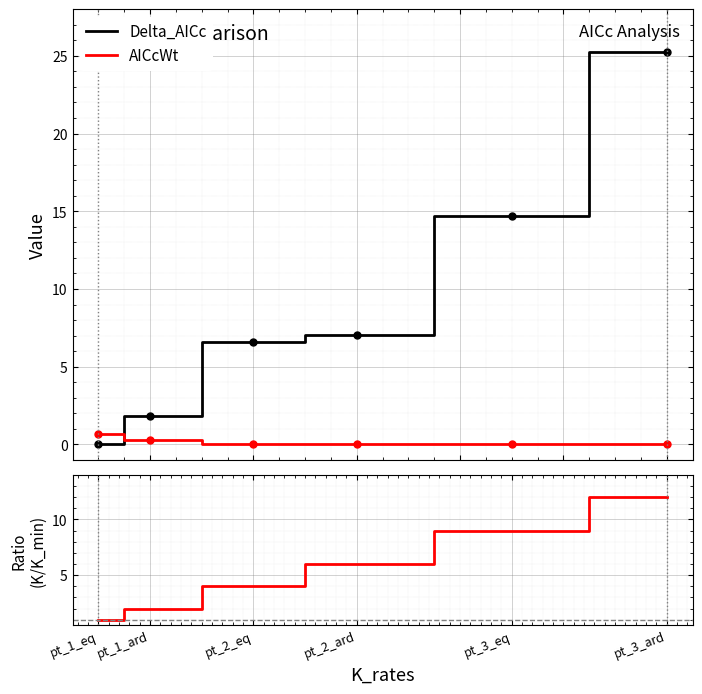

True or false: Delta_AICc and AICcWt intersect in this chart.

True